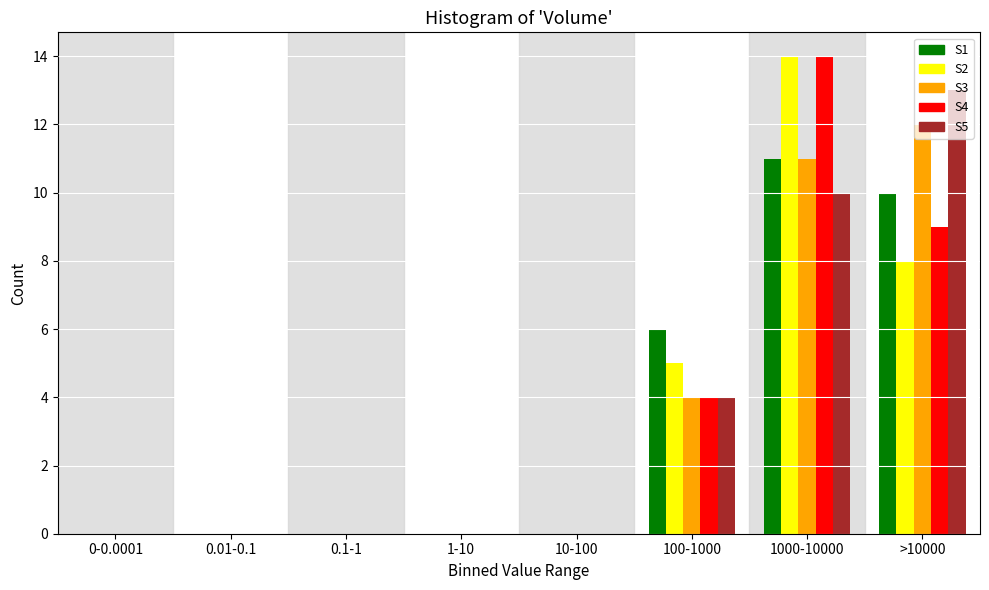

What is the highest value of the S1 series?

11